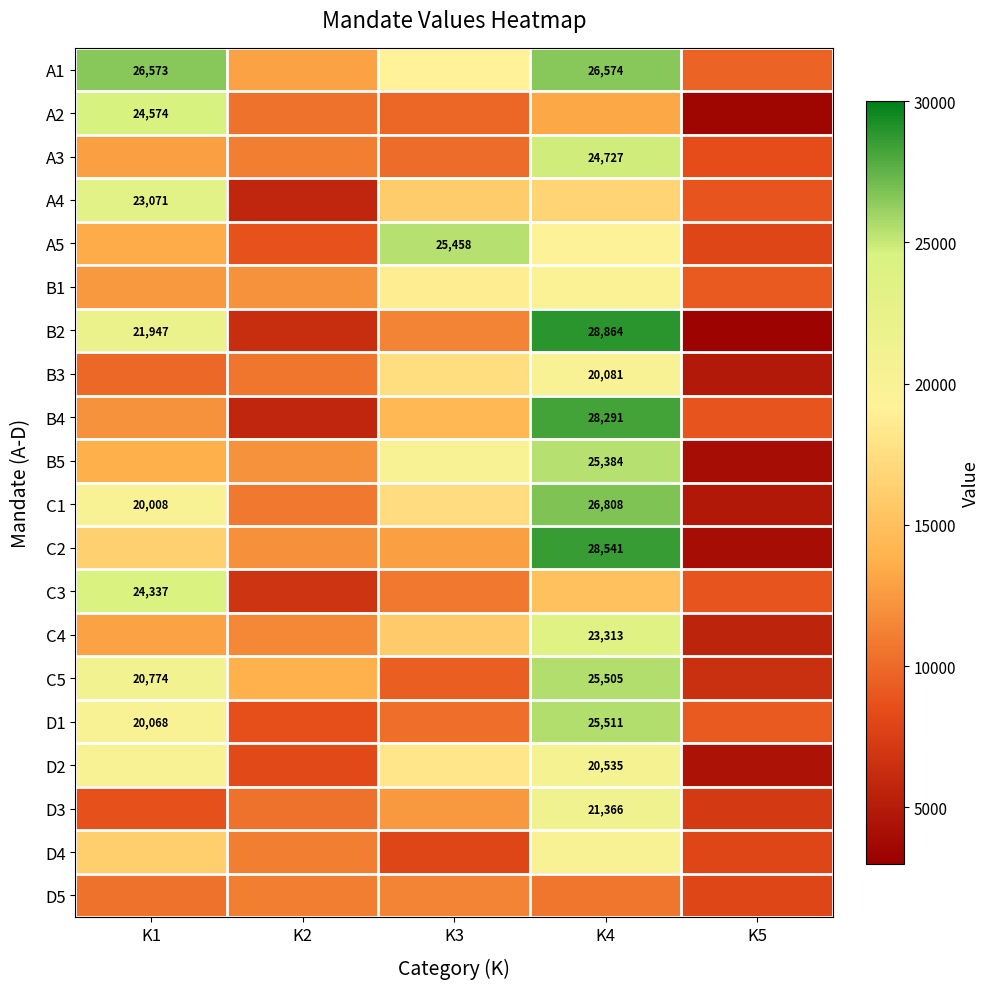

The value of A3 at K4 is 24727. True or false?

True